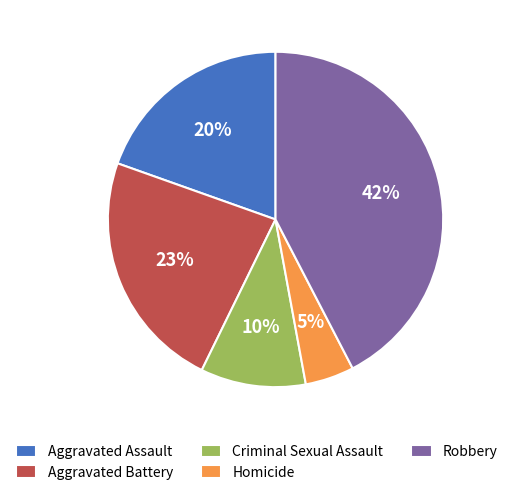

Does Robbery account for over 50% of the chart?

No